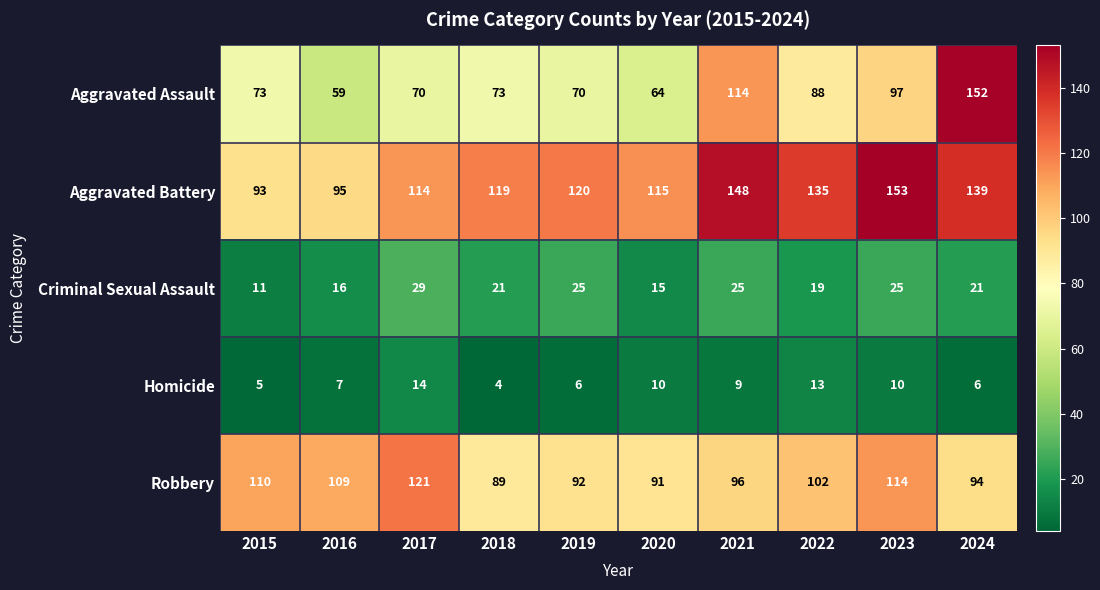

Which series has the widest spread of values?

Aggravated Assault